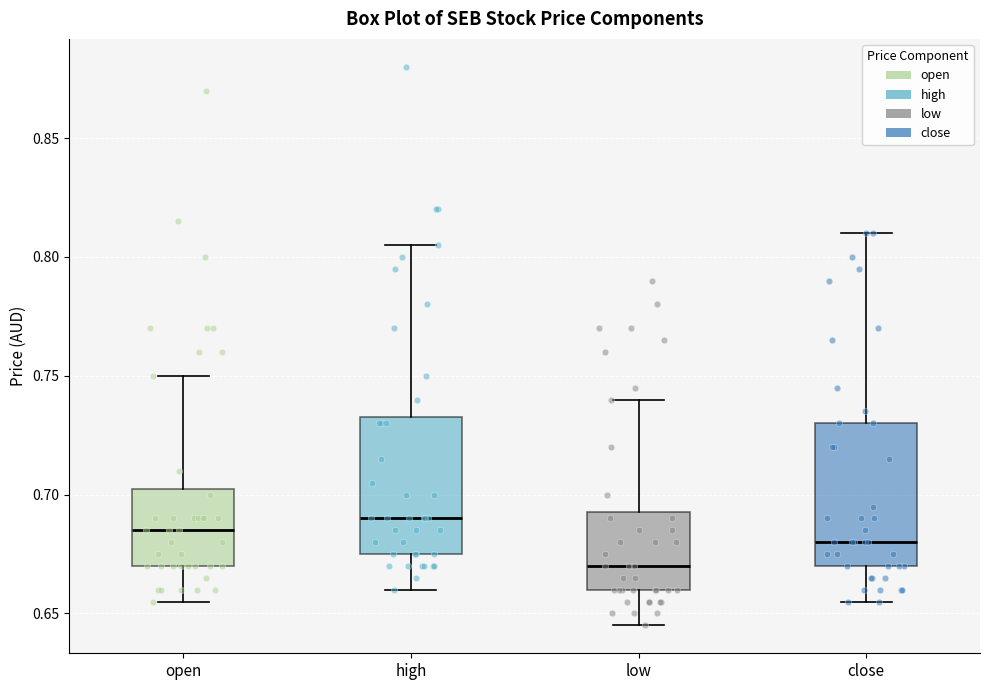

Where does the median line of the box for open sit on the y-axis? The values are not printed on the chart, so give them approximately, as read against the axis.

0.685